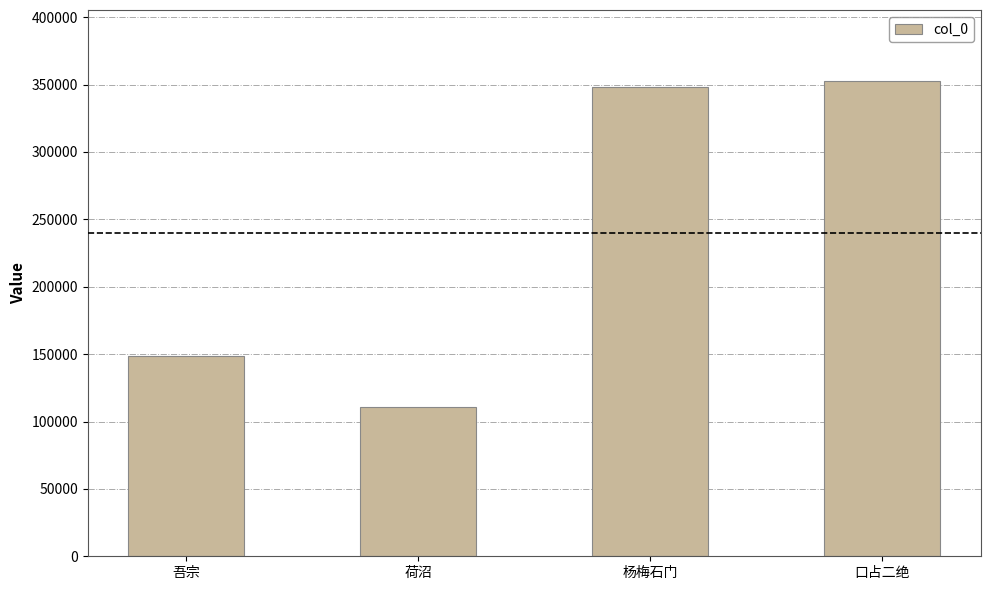

What is the sum of all values?

960266